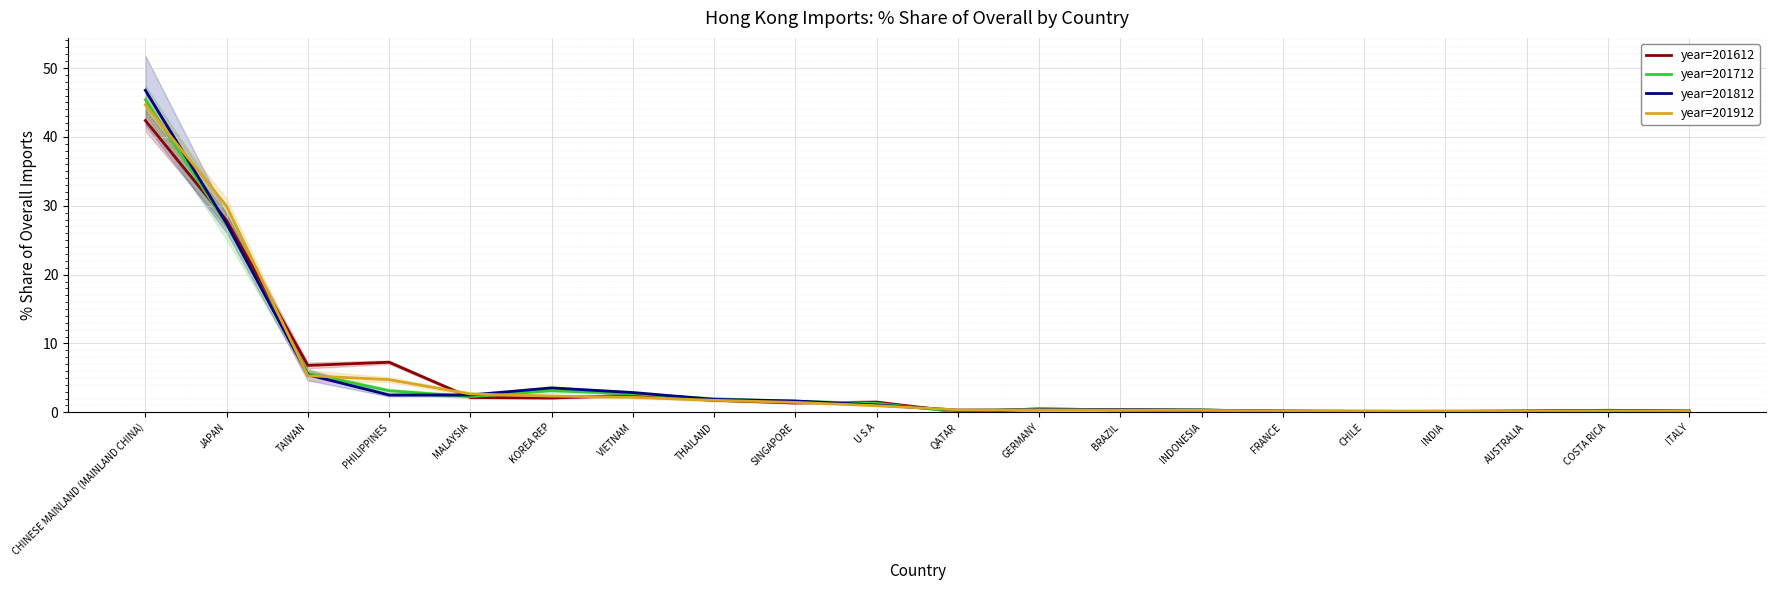

What is the average value of the year=201612 series?

4.9